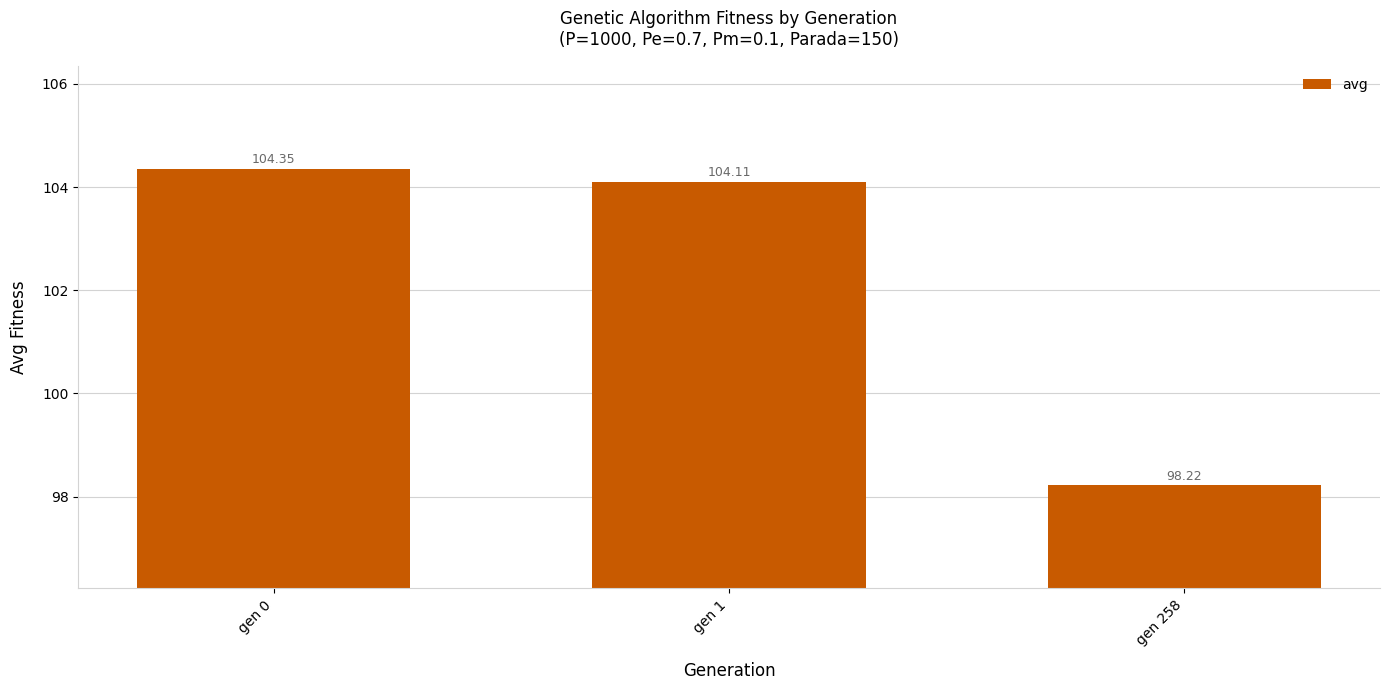

What is the difference between the values at gen 258 and gen 1?

5.9